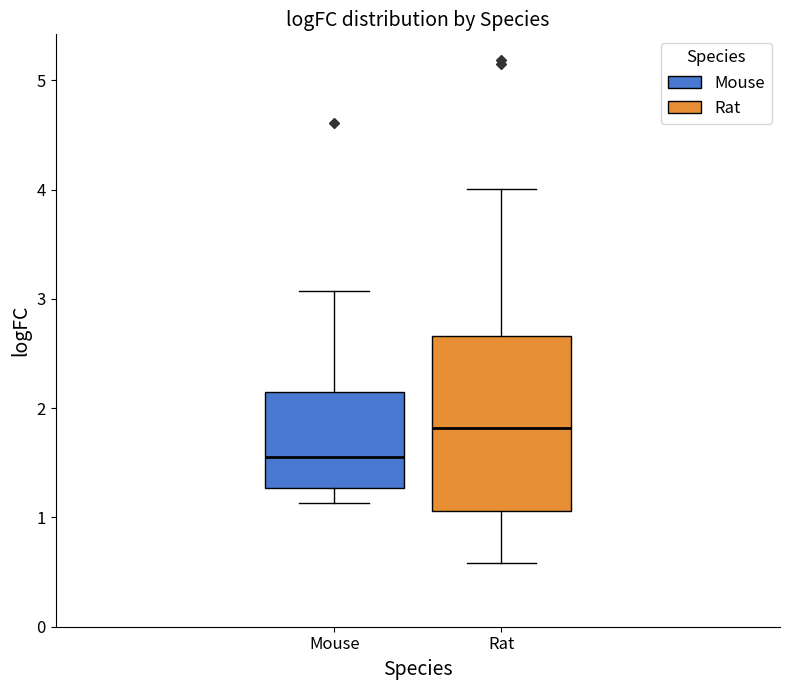

Where does the median line of the box for Rat sit on the y-axis? The values are not printed on the chart, so give them approximately, as read against the axis.

1.8